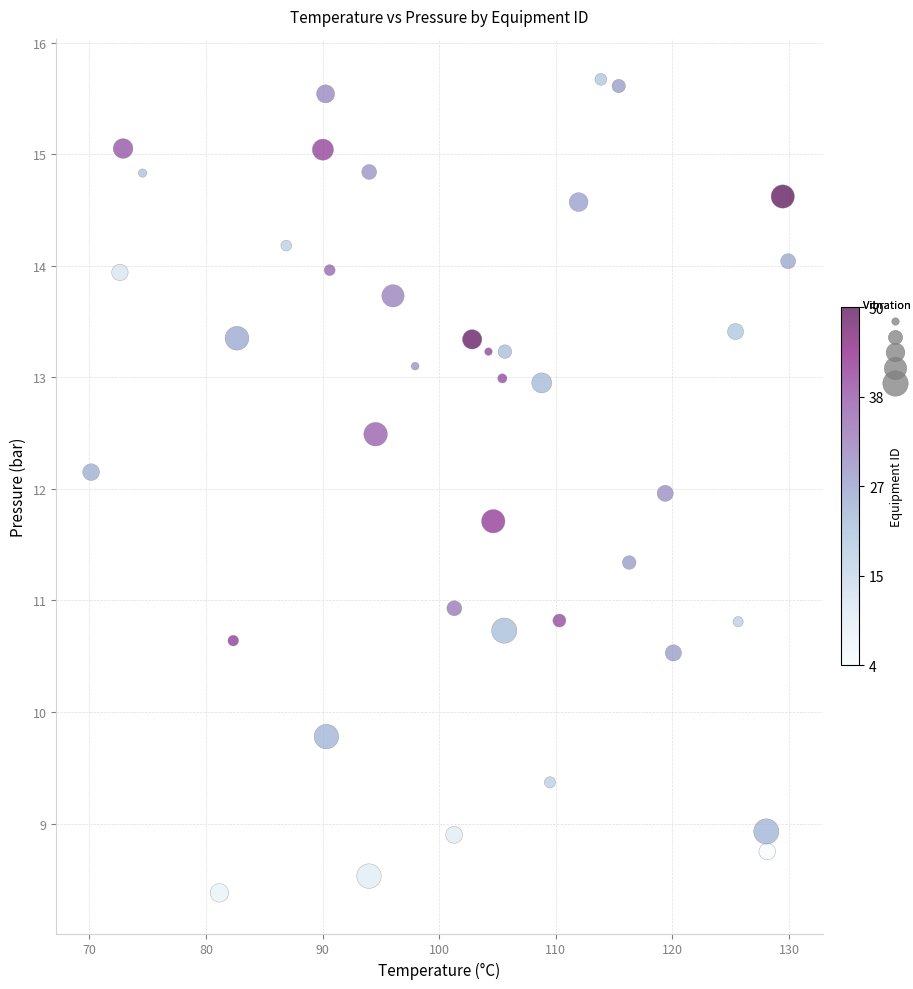

What is the range of Y values (max minus min)?

7.3